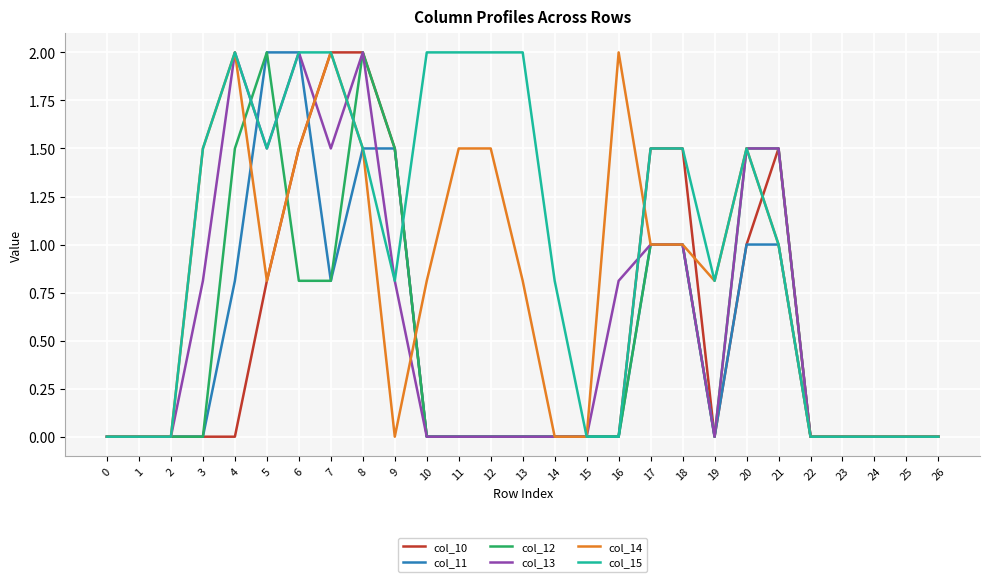

Which series has the largest total across all categories?

col_15